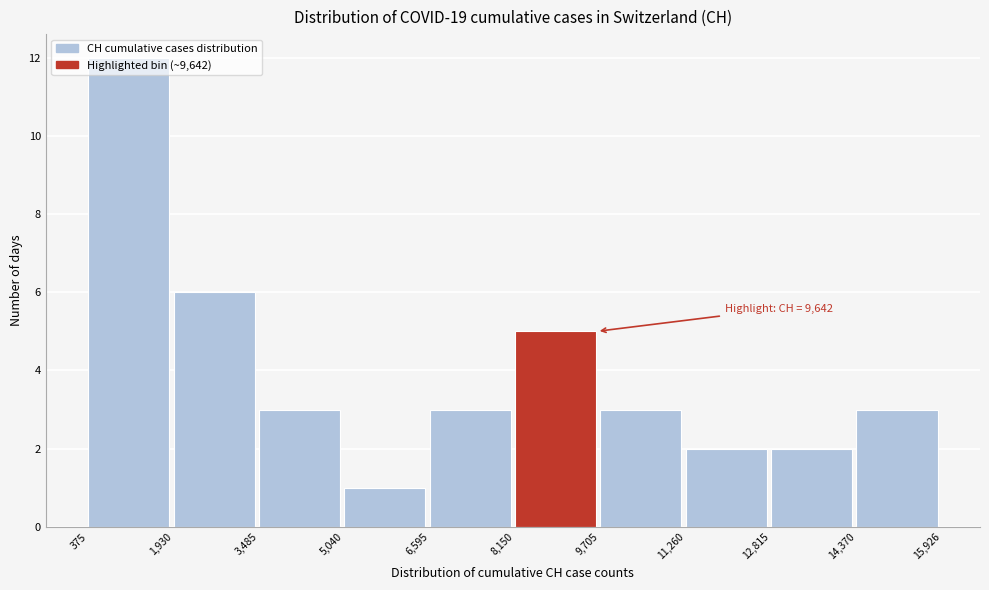

Which range on the x-axis has the tallest bar?

375 to 1,930